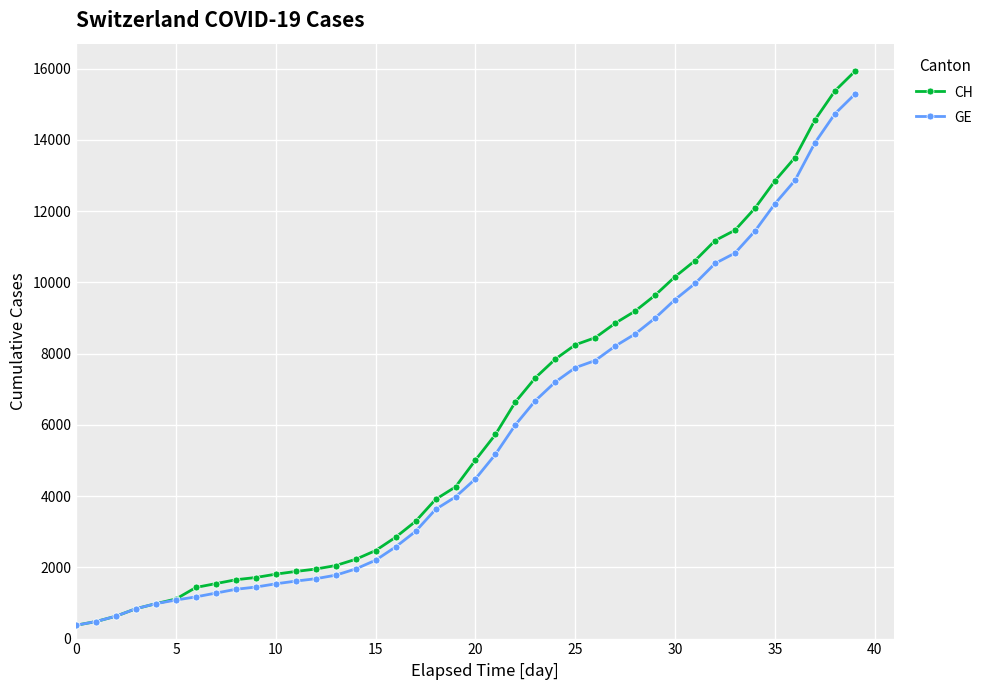

At how many categories does at least one series exceed 10970?

8